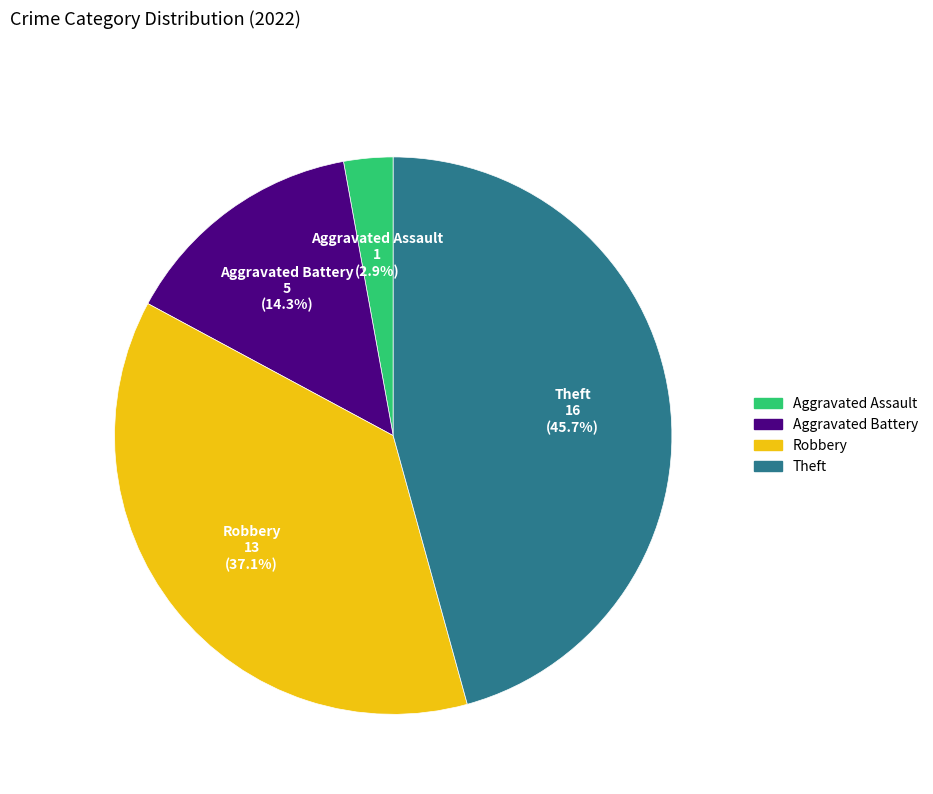

Do Aggravated Assault and Theft together represent more than half of the pie?

No